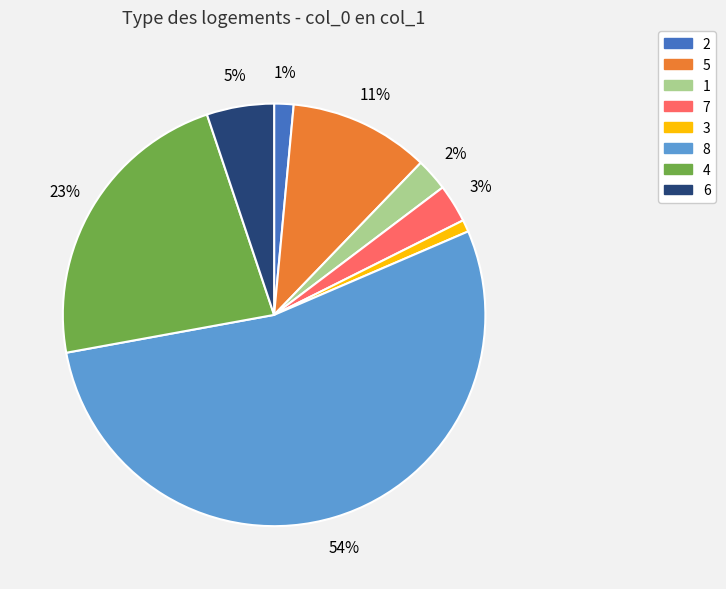

How many slices are in this pie chart?

8